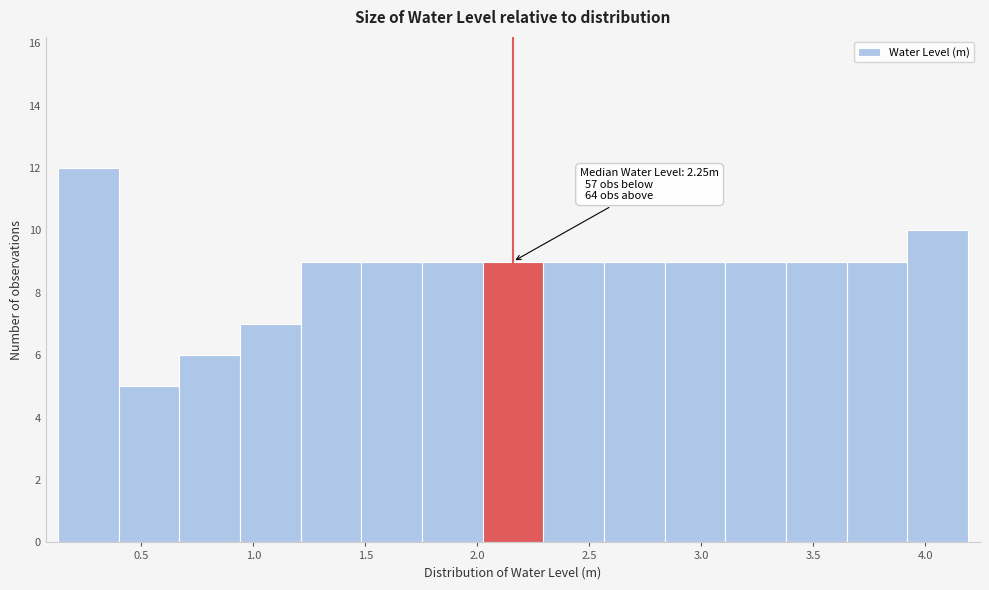

Over which range of the x-axis is the bar tallest?

0.15 to 0.40